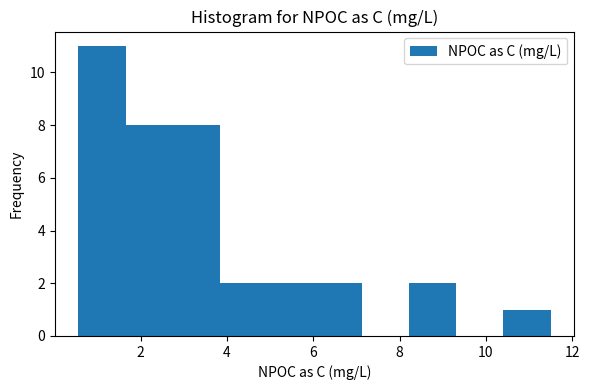

Reading left to right, transcribe this chart: for each bar, give the range it covers on the x-axis and its height. Neither the bar edges nor the heights are printed on the chart, so give them approximately, as read against the axes.

0.6 to 1.6: 11
1.6 to 2.8: 8
2.8 to 3.8: 8
3.8 to 5.0: 2
5.0 to 6.0: 2
6.0 to 7.2: 2
7.2 to 8.2: 0
8.2 to 9.4: 2
9.4 to 10.4: 0
10.4 to 11.6: 1